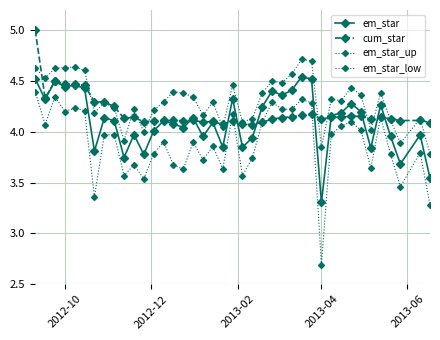

What is the value of the cum_star point at the 34th from the left?

4.2